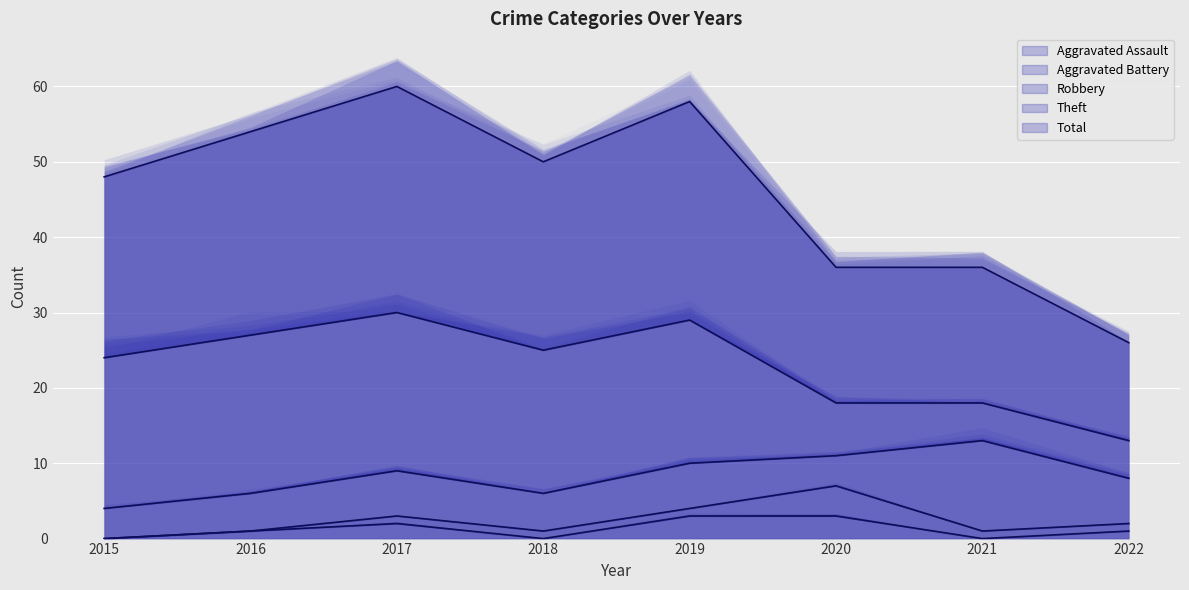

After their last crossing, which series has the higher values: Aggravated Battery or Aggravated Assault?

Aggravated Battery